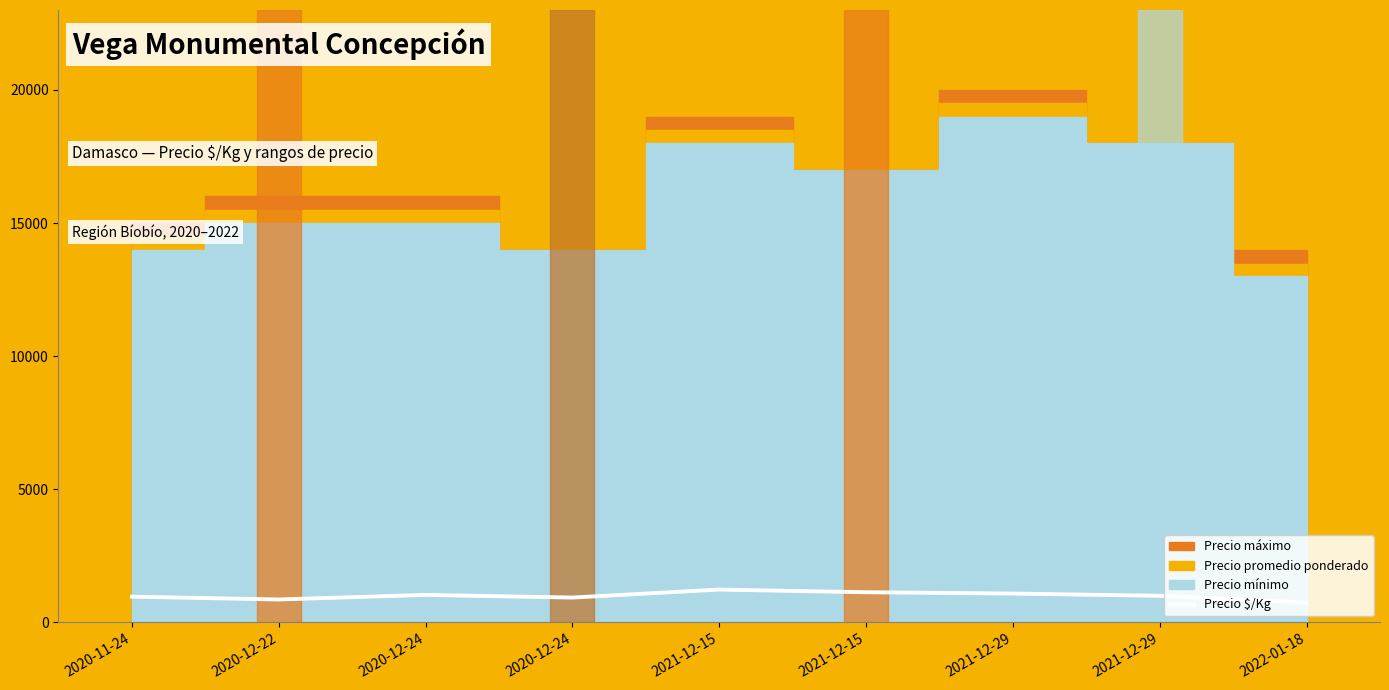

What is the sum of all values?

8990